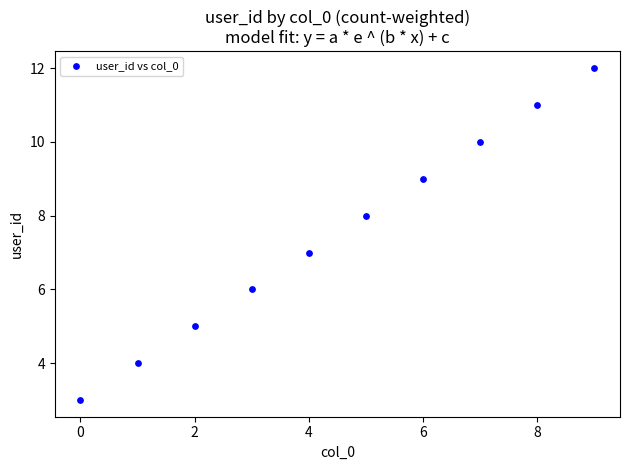

What is the range of Y values (max minus min)?

9